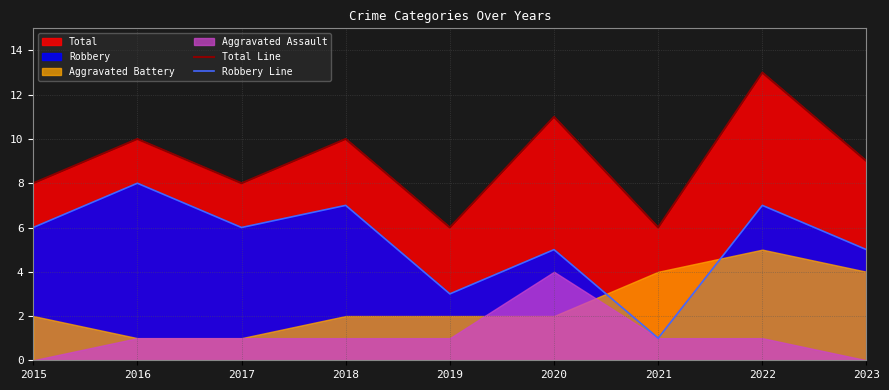

At which label does Total Line first exceed 9?

2016